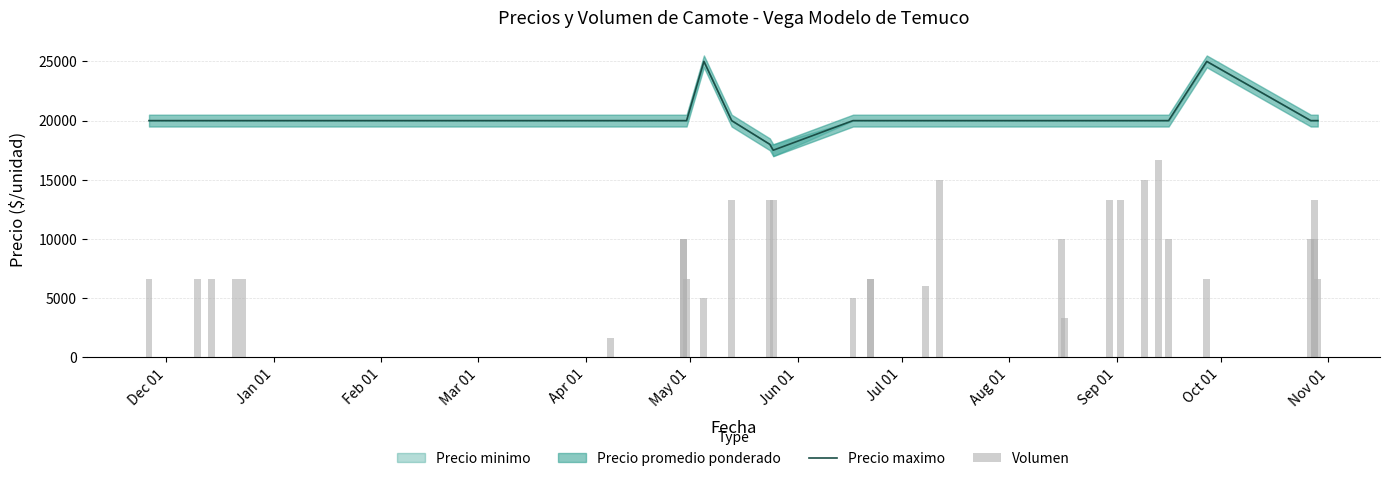

Is the value of Volumen at 17 greater than the value of Precio maximo at Dec 01?

No